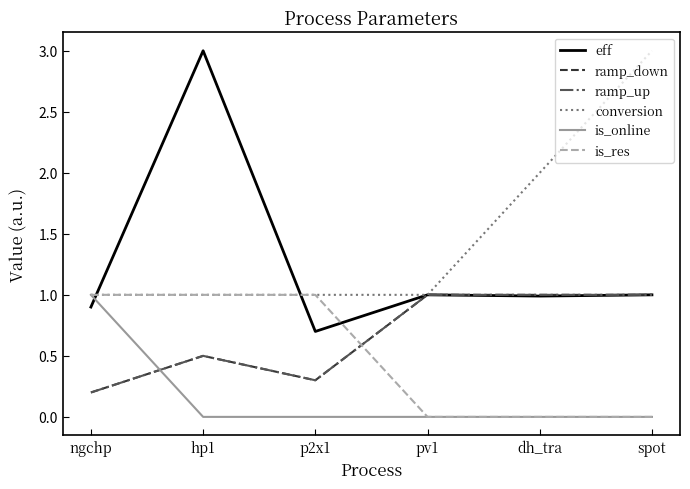

Read the ramp_up value at pv1.

1.0